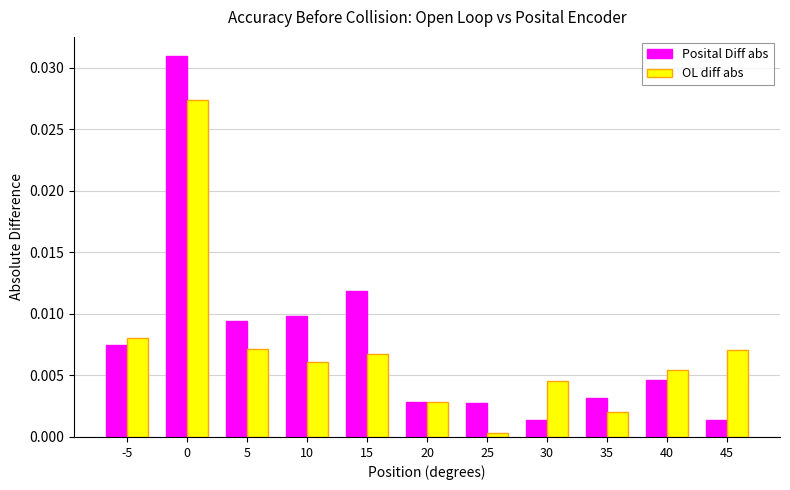

The OL diff abs series shows 0.0 at 40. True or false?

True